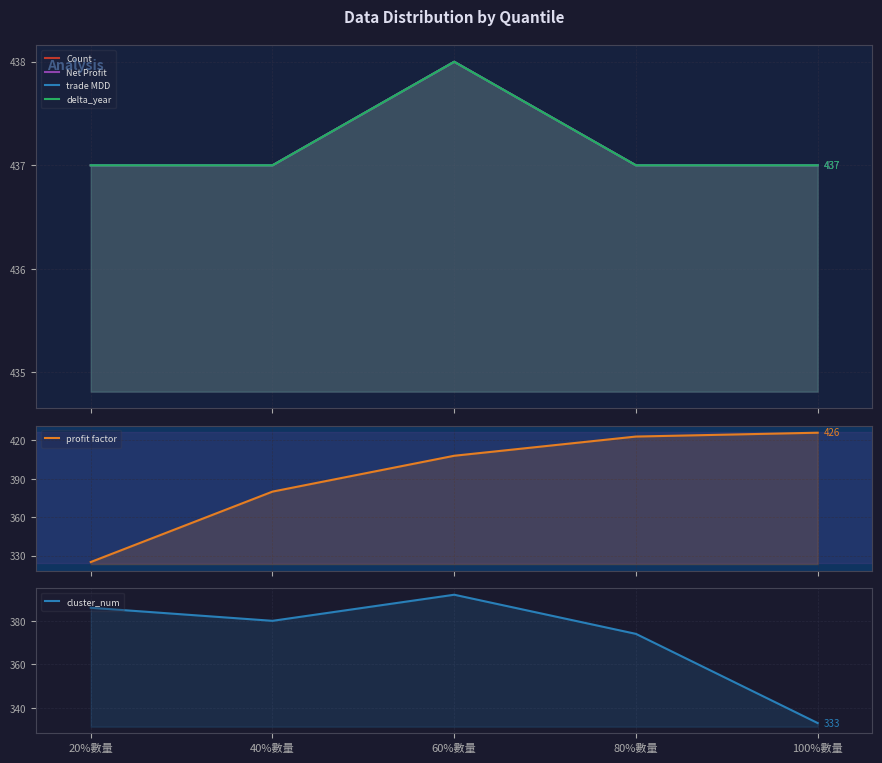

What is the sum of the delta_year values at 40%數量 and 20%數量?

874